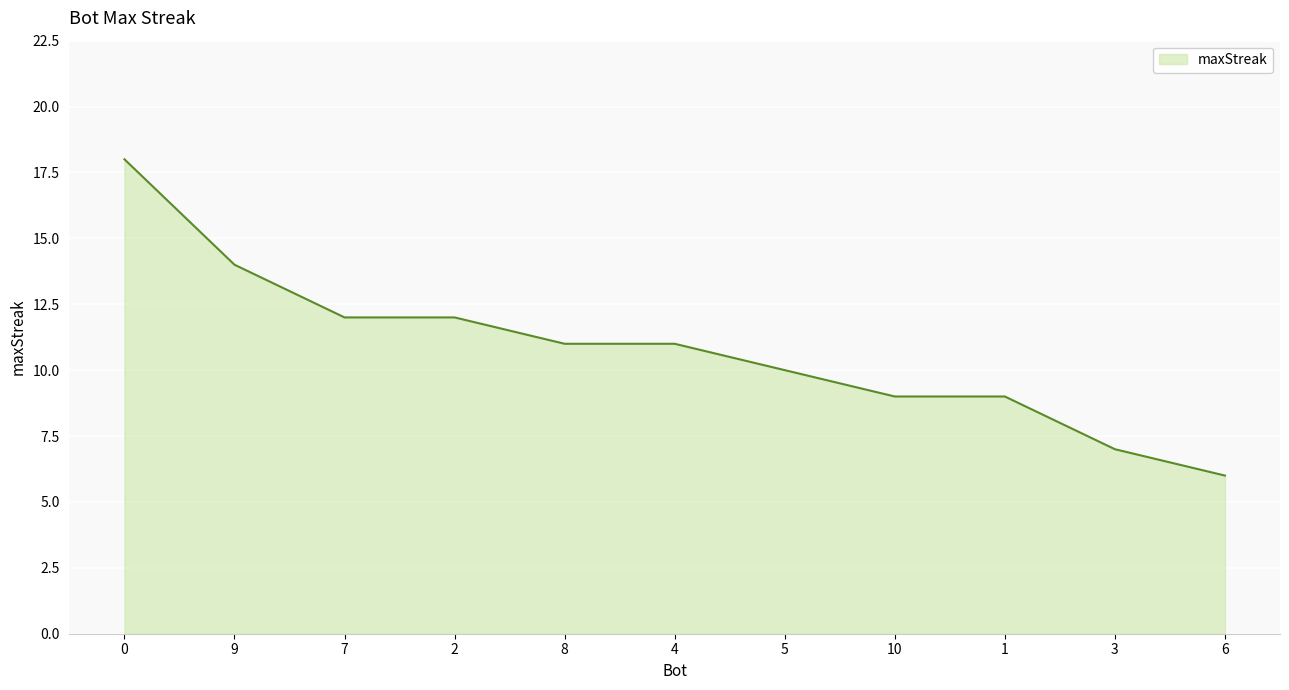

Approximately how many times larger is the value at 9 compared to 10?

1.6